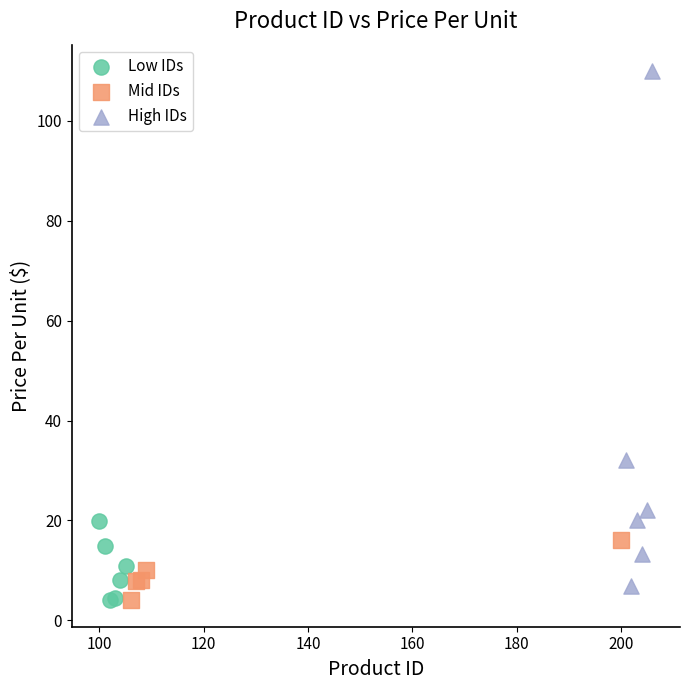

Which series reaches the maximum Y coordinate?

High IDs